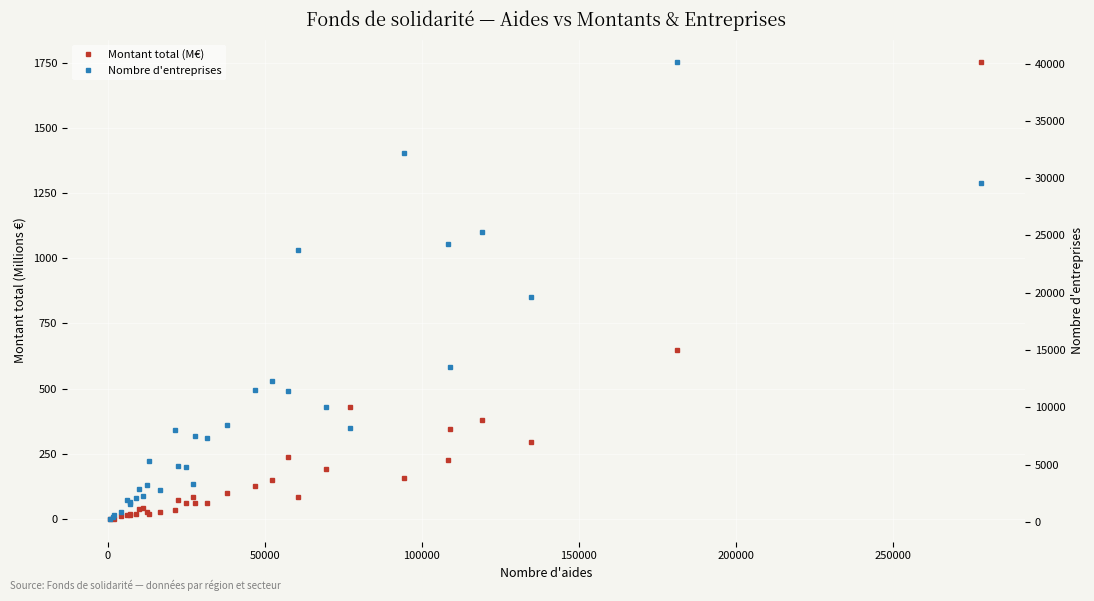

True or false: Montant total (M€) has a value of 333.6 at 31.

False